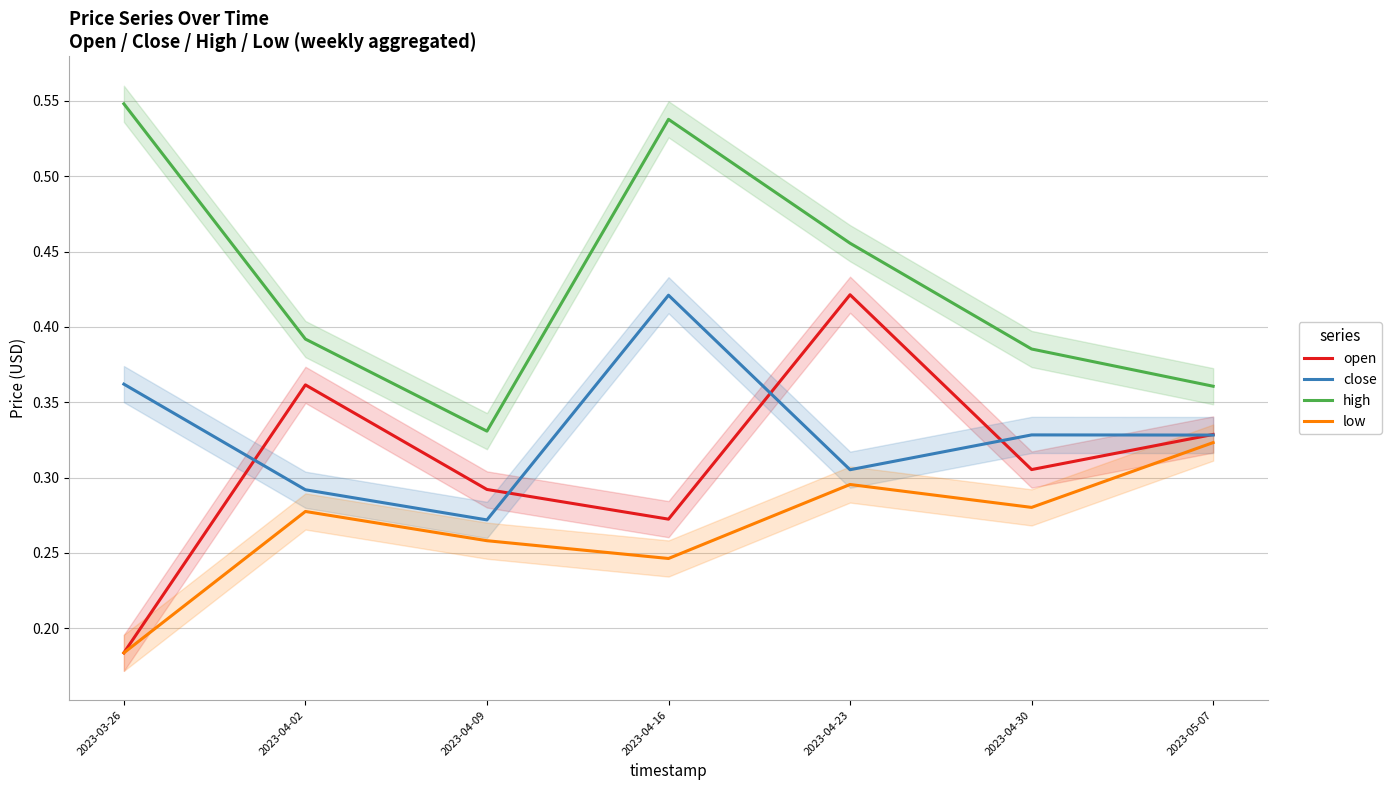

What is the minimum value shown in the chart?

0.2